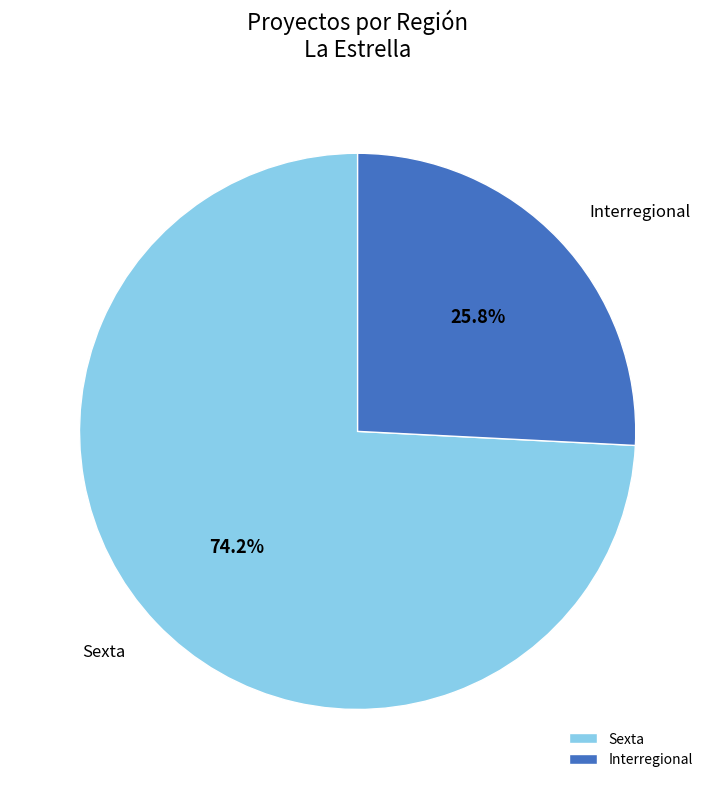

To the nearest percent, what portion does Sexta represent?

74%